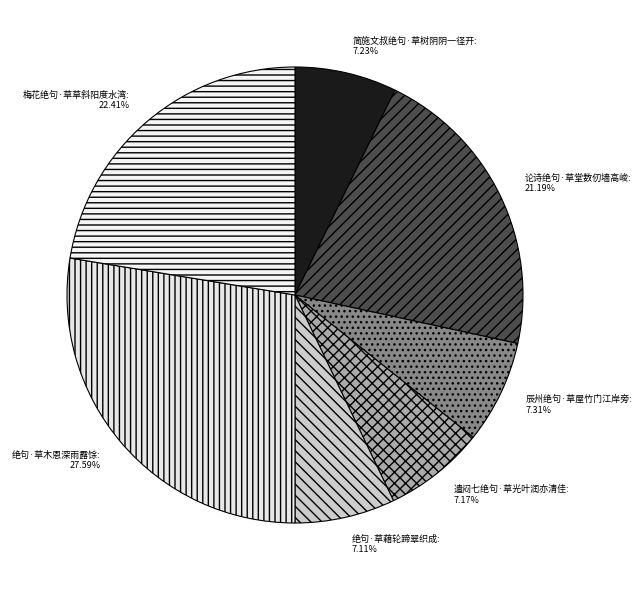

Which has a higher value, 简施文叔绝句·草树阴阴一径开 or 梅花绝句·草草斜阳度水湾?

梅花绝句·草草斜阳度水湾